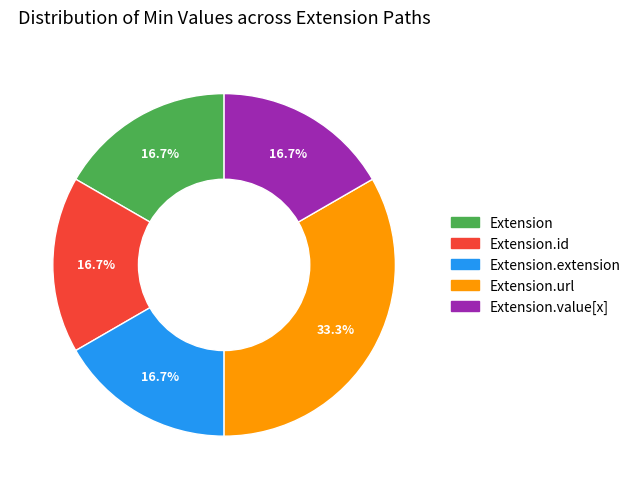

Is there any slice that represents more than half of the pie?

No